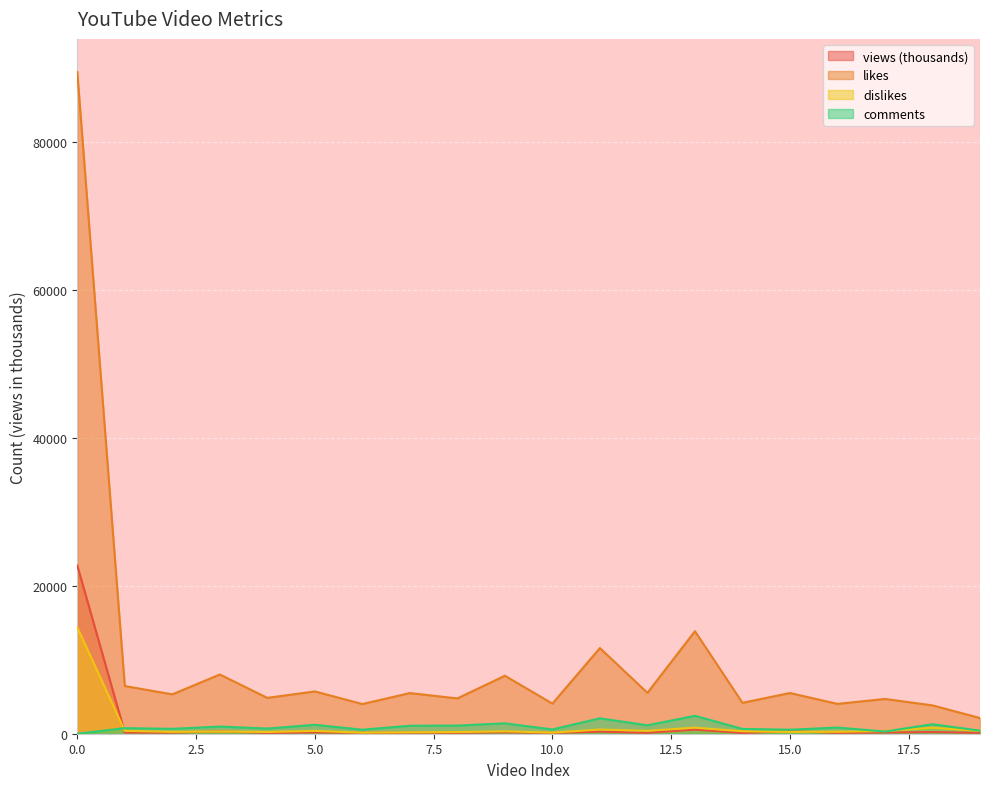

Which series has the widest spread of values?

likes